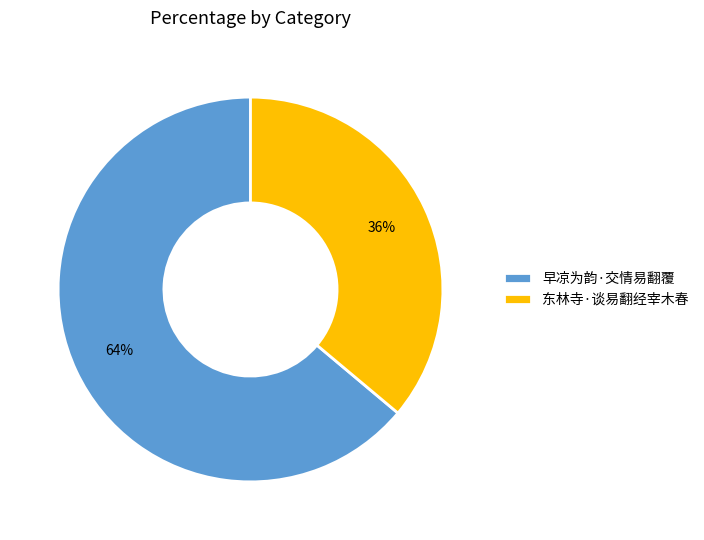

To the nearest percent, what percentage of the pie is 东林寺·谈易翻经宰木春?

36%